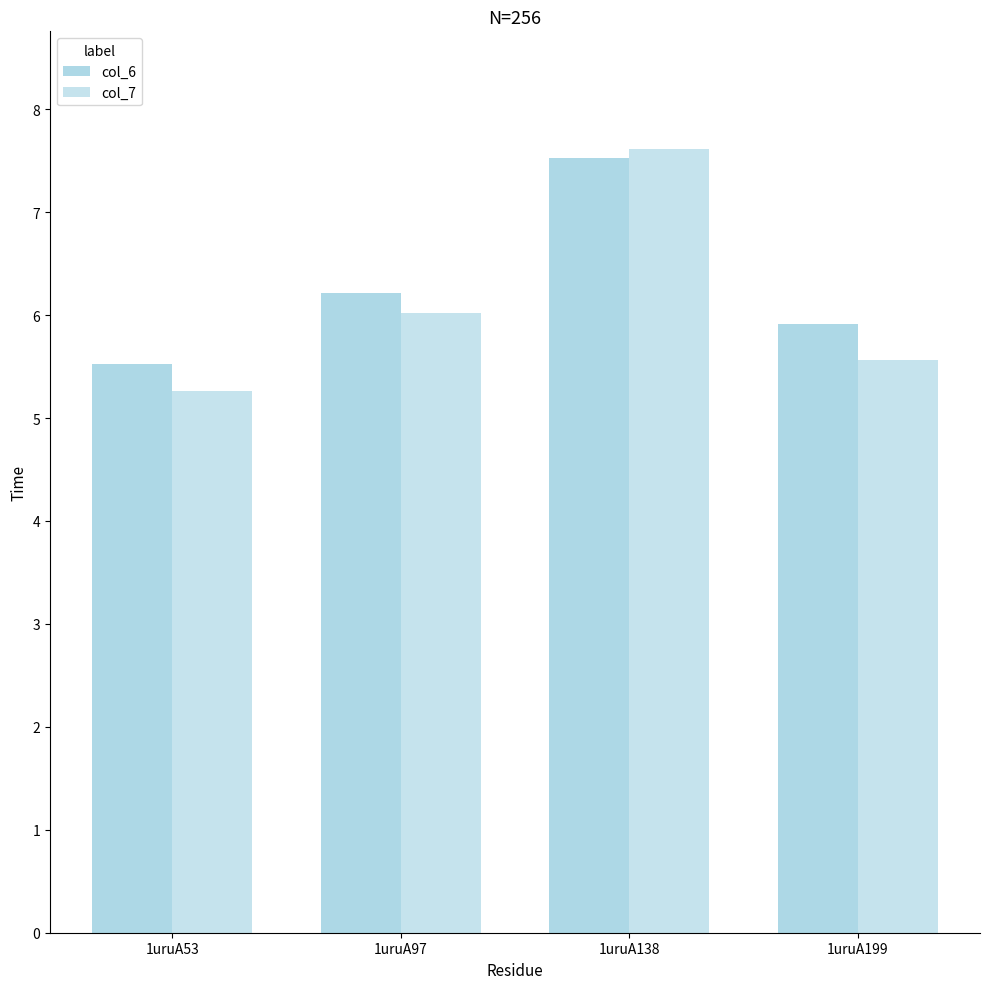

Where does the col_6 series first go above 6?

1uruA97